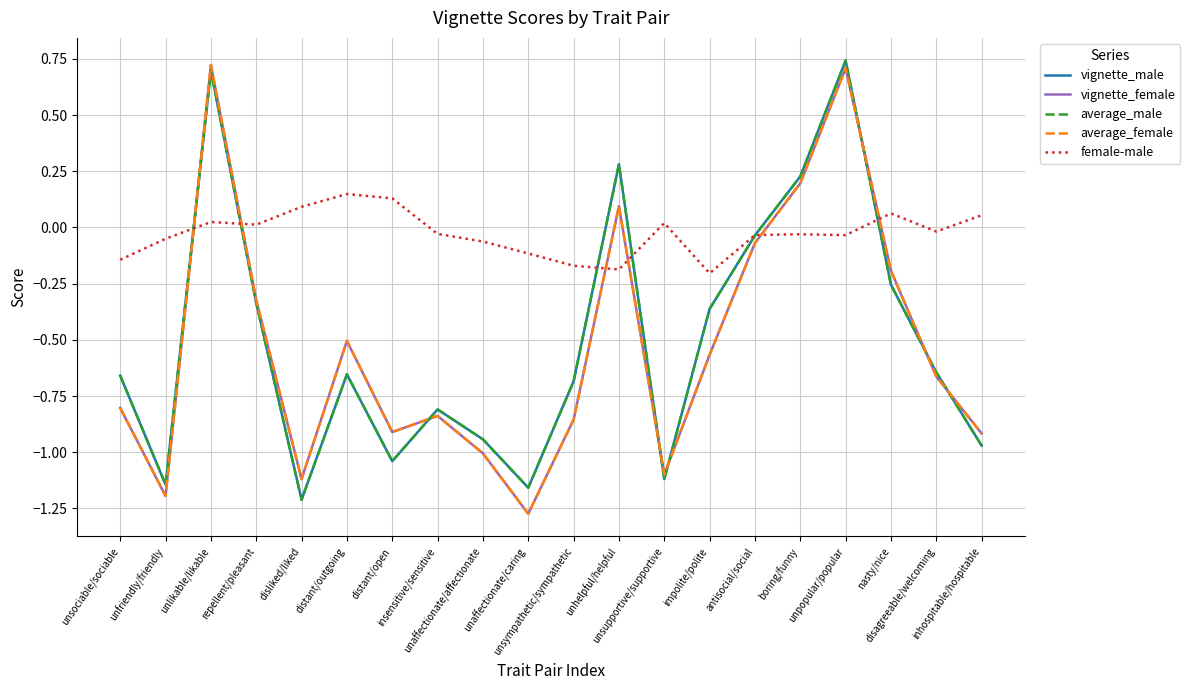

True or false: female-male and average_female cross at least once.

True